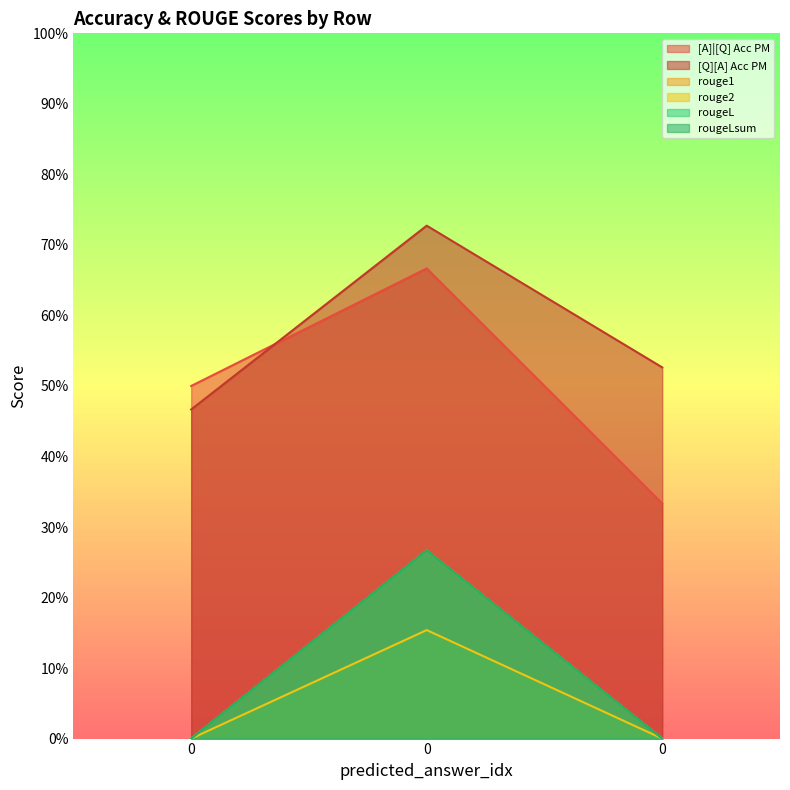

Reading left to right, what are all the values shown in this chart?

[A]|[Q] Acc PM: 0.5	0.7	0.3
[Q][A] Acc PM: 0.5	0.7	0.5
rouge1: 0.0	0.3	0.0
rouge2: 0.0	0.2	0.0
rougeL: 0.0	0.3	0.0
rougeLsum: 0.0	0.3	0.0